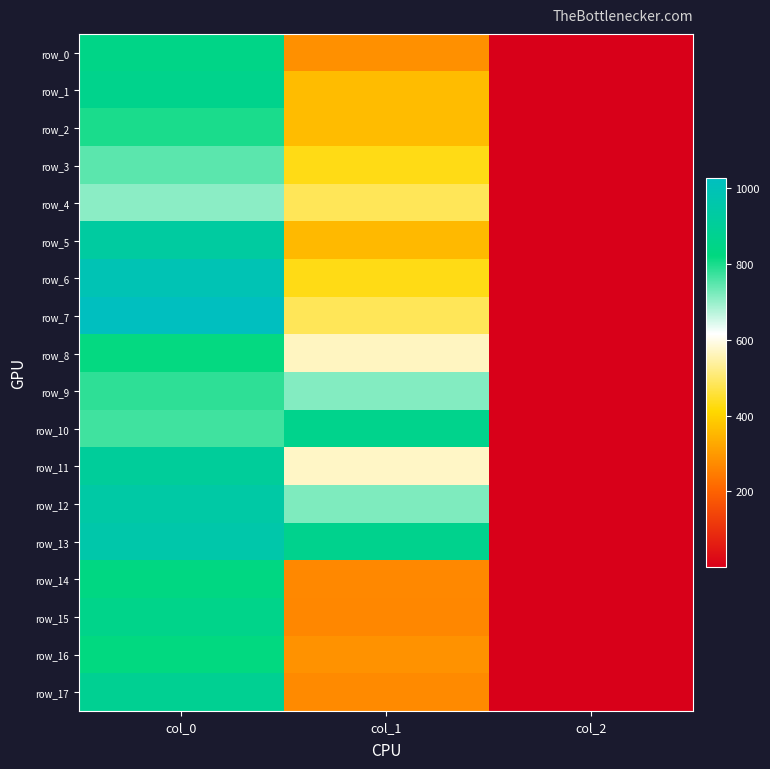

What is the approximate value of row_1 at col_2?

2.0